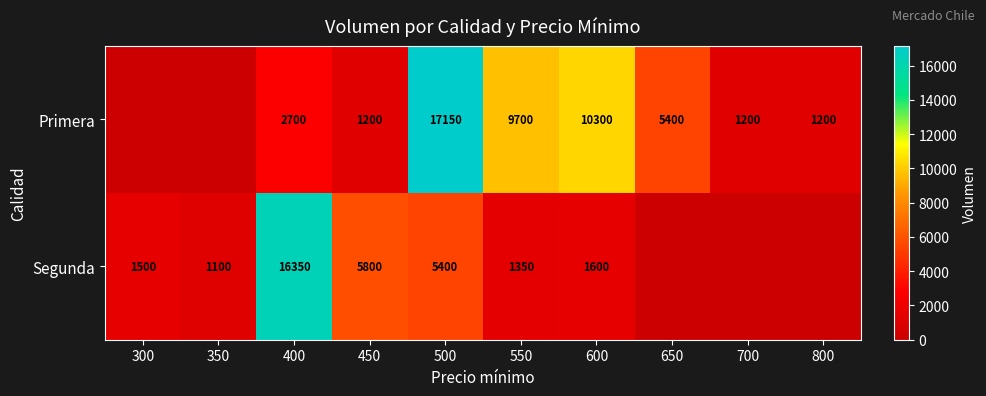

What is the difference between the Segunda values at 450 and 600?

4200